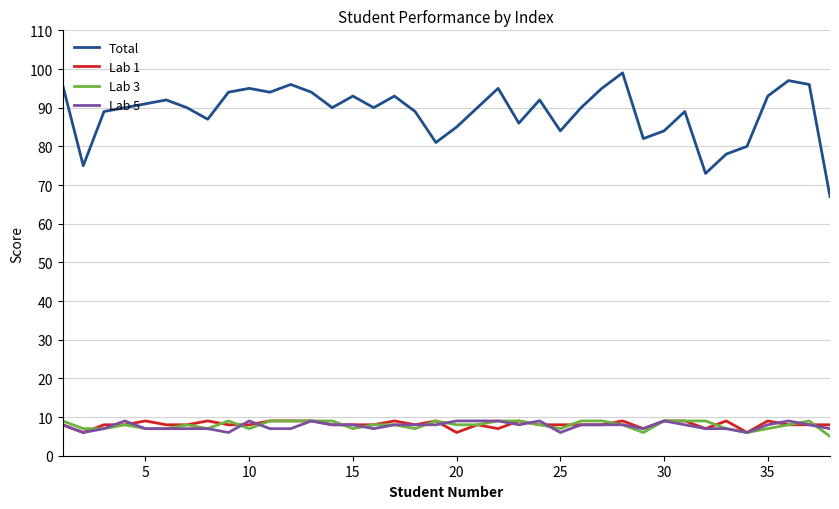

What is the minimum value for Lab 3?

5